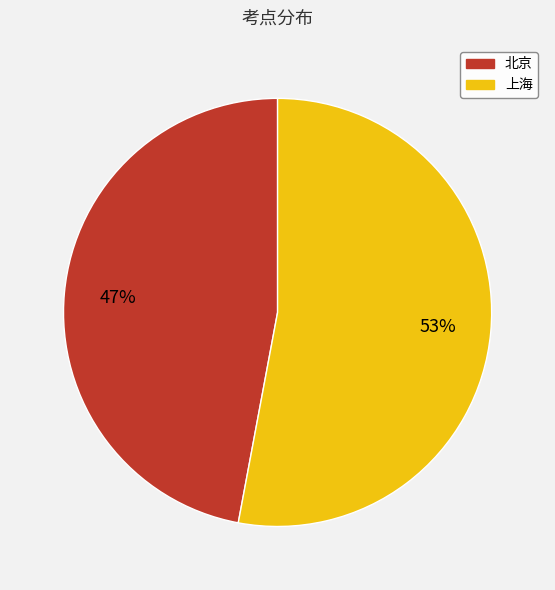

To the nearest percent, what is the average slice percentage?

50%